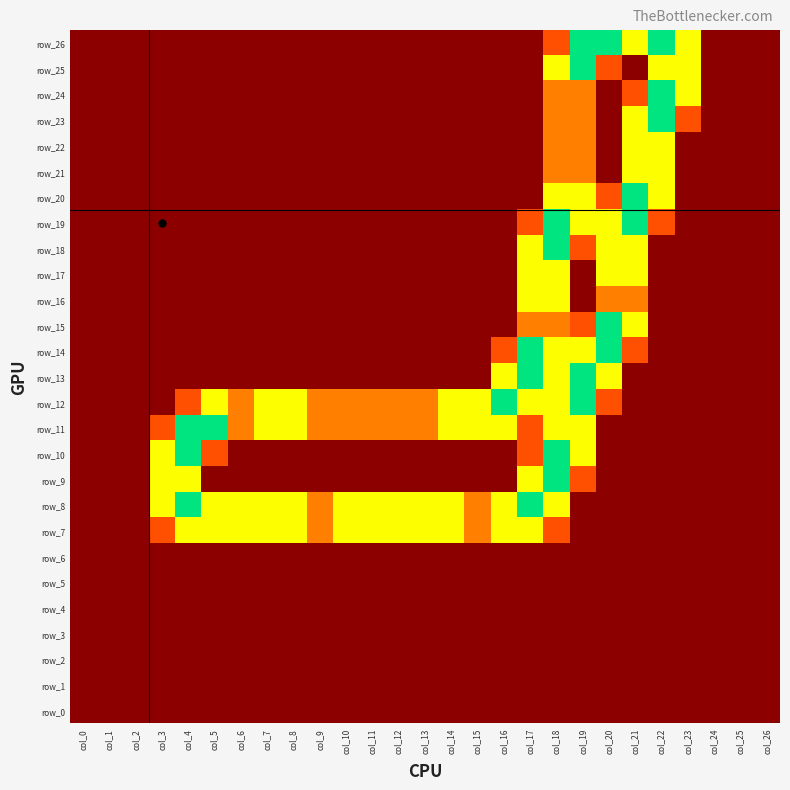

Between col_0 and col_23, which is larger?

col_23